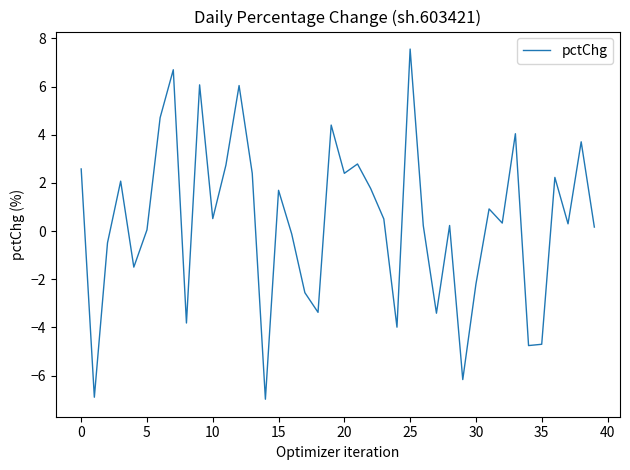

What is the difference between the maximum and minimum values?

14.5